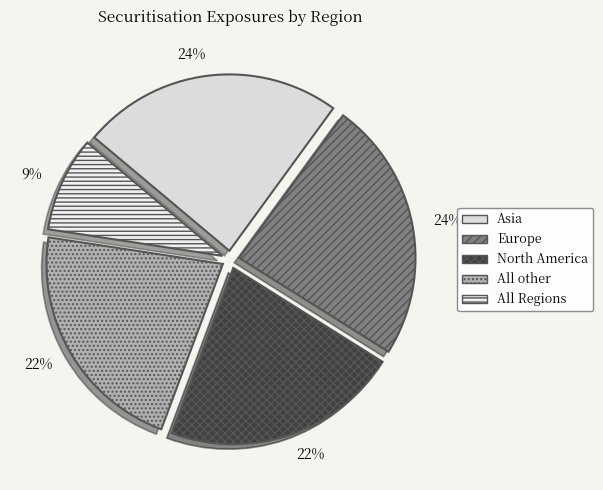

To the nearest percent, what is the difference between the largest and smallest slice percentages?

15%